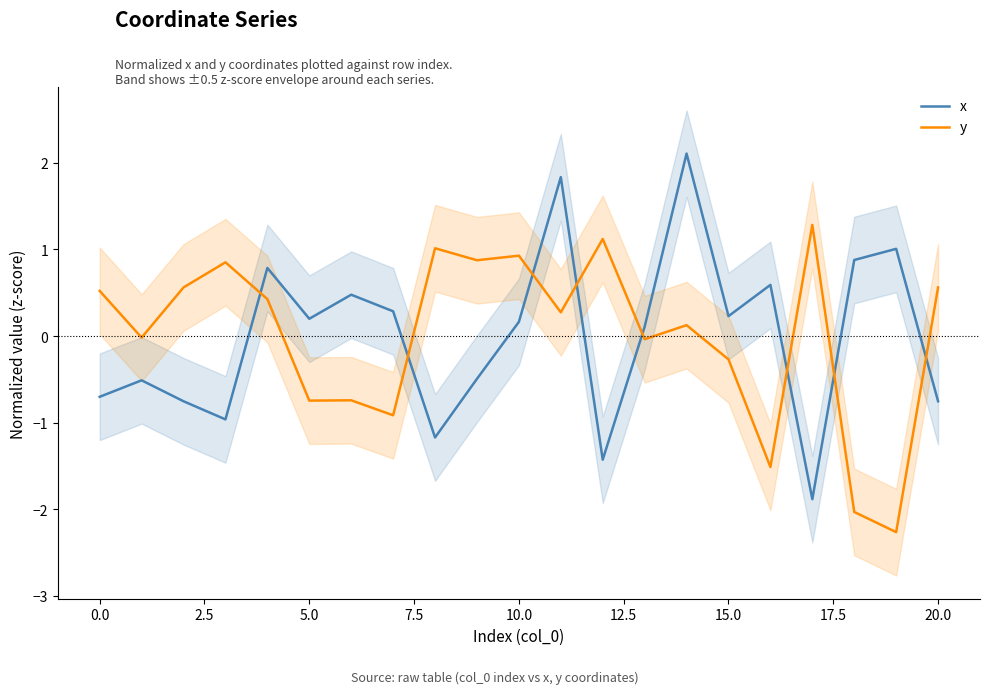

What is the label of the 5th point from the right?

16